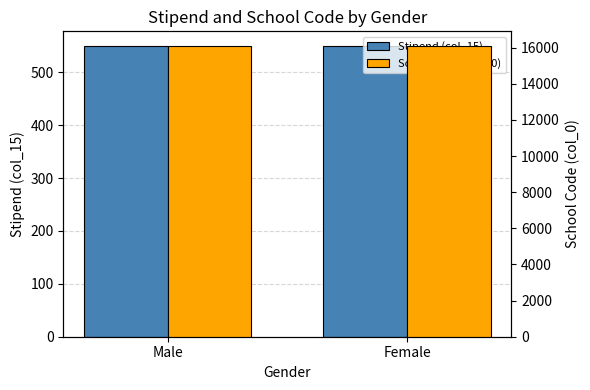

Where is School Code (col_0) nearest to the value 16102?

Male